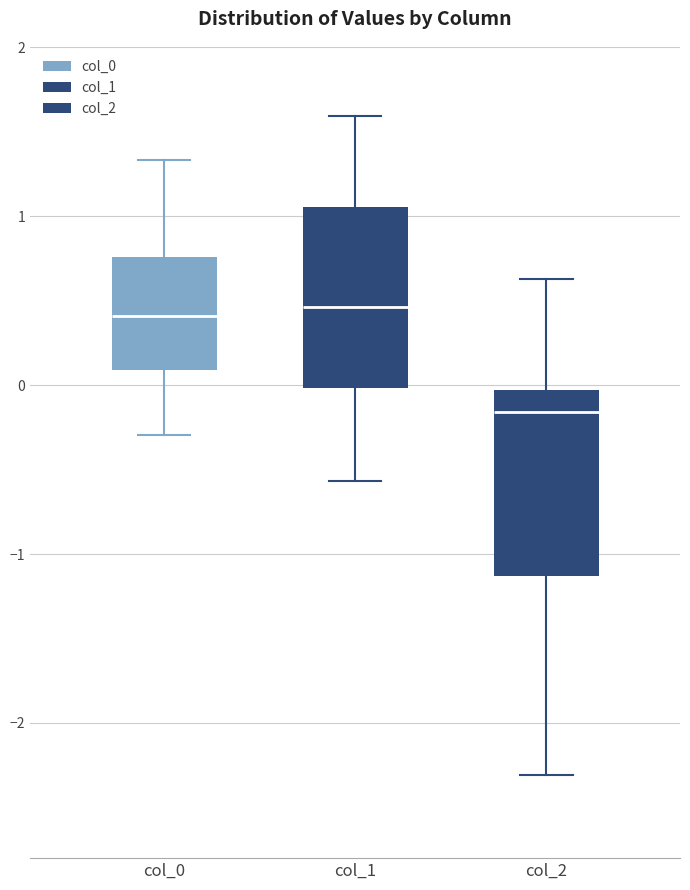

Reading left to right, read every box against the y-axis: the position of its median line, the range the box covers, and the ends of its whiskers. The values are not printed on the chart, so give them approximately, as read against the axis.

col_0: median 0.4, box 0.1 to 0.8, whiskers -0.3 to 1.3
col_1: median 0.5, box 0.0 to 1.1, whiskers -0.6 to 1.6
col_2: median -0.2, box -1.1 to 0.0, whiskers -2.3 to 0.6